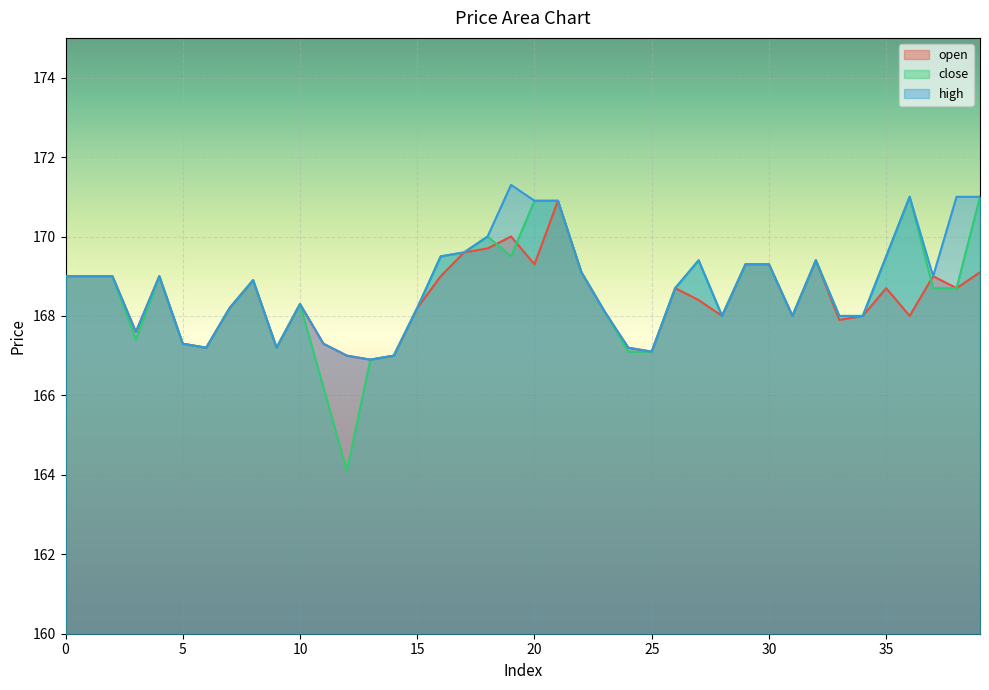

What is the difference between the second highest and second lowest values in the high series?

4.0